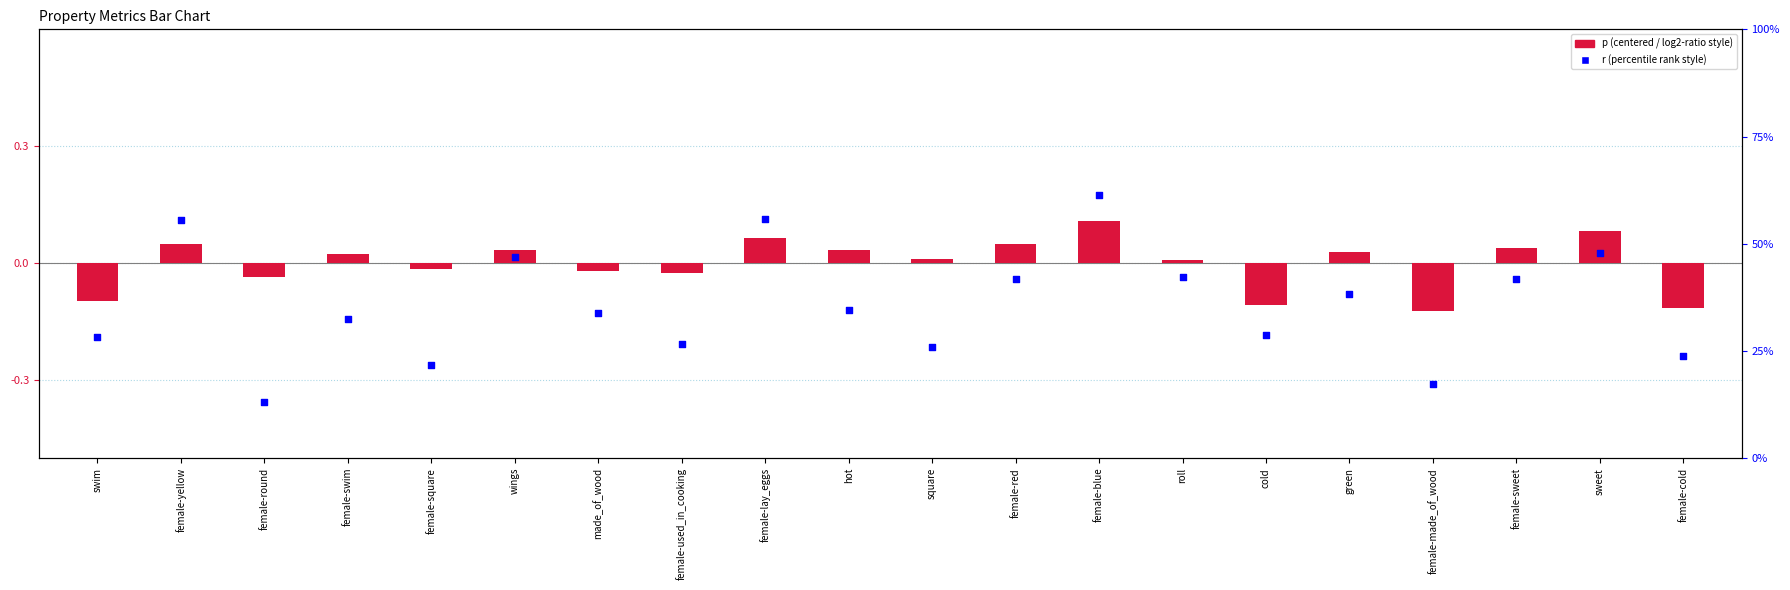

Which series contains the lowest Y value?

r (scaled)